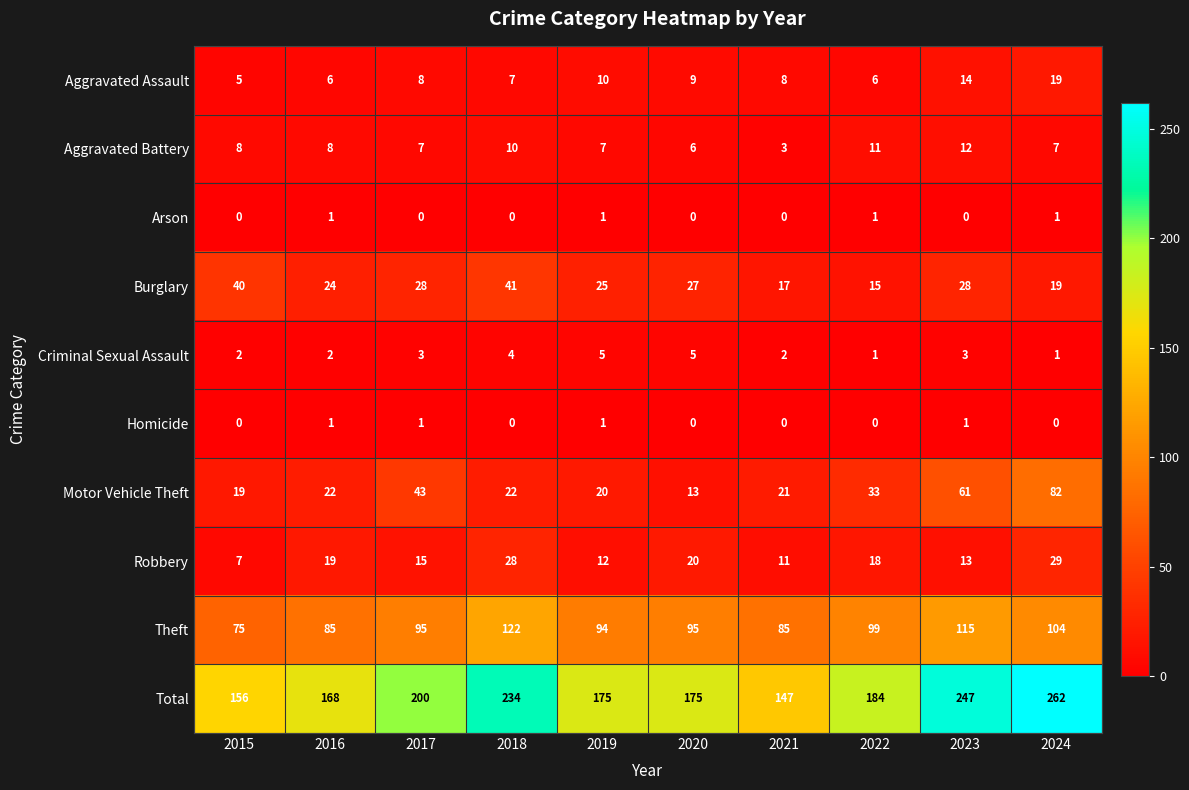

What is the average value of the Aggravated Battery series?

8